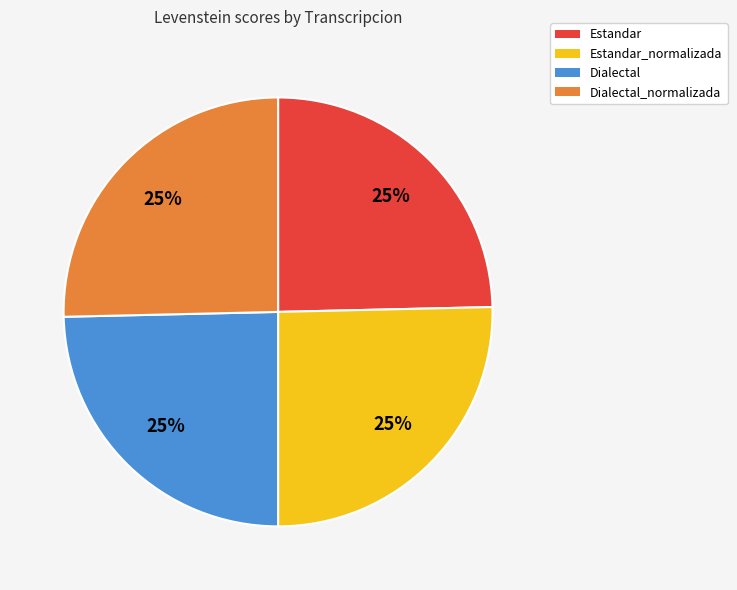

Approximately how many times larger is the value at Dialectal_normalizada compared to Estandar_normalizada?

1.0